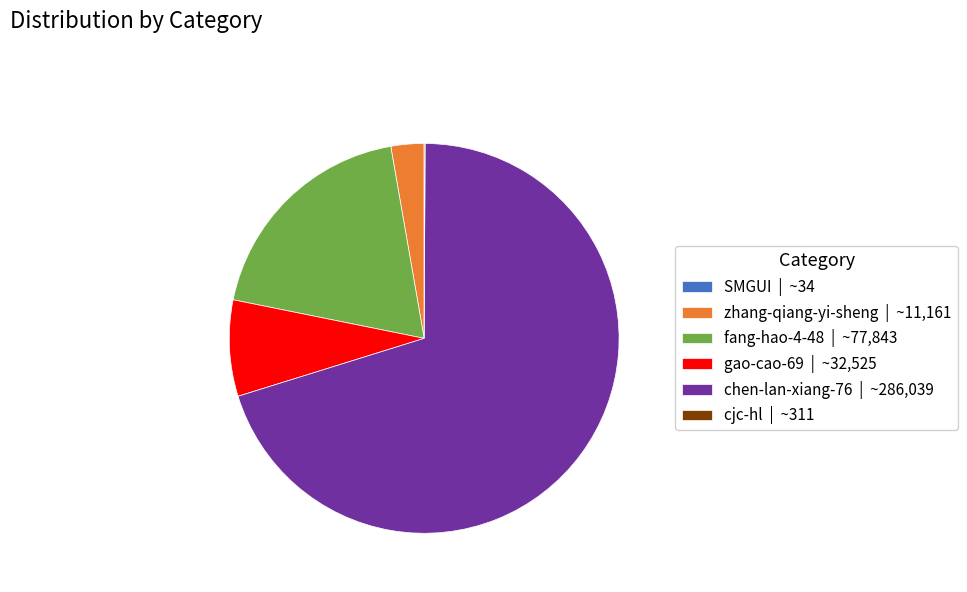

Is there a majority slice in this chart?

Yes